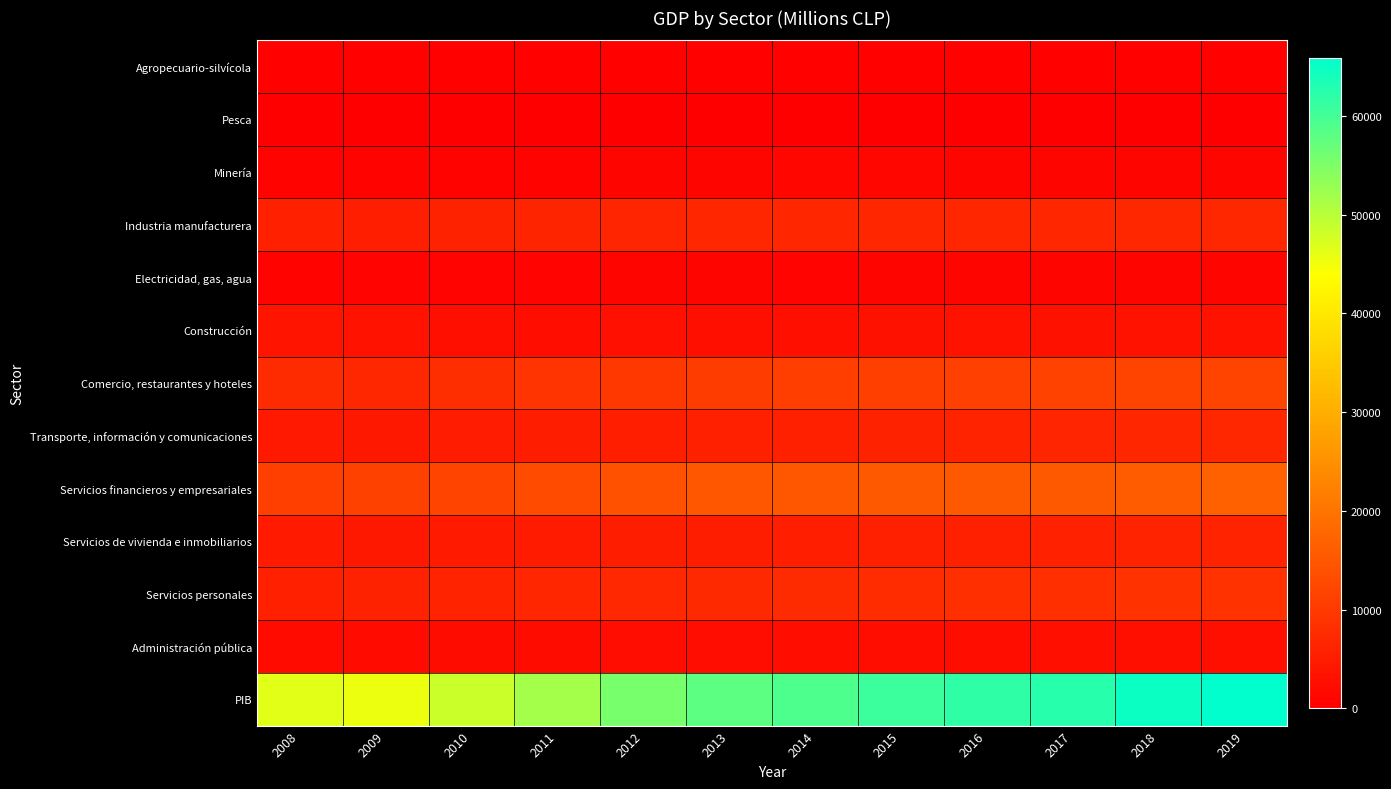

Rank the series at 2013 from lowest to highest value.

Pesca, Agropecuario-silvícola, Electricidad, gas, agua, Minería, Administración pública, Construcción, Servicios de vivienda e inmobiliarios, Transporte, información y comunicaciones, Industria manufacturera, Servicios personales, Comercio, restaurantes y hoteles, Servicios financieros y empresariales, PIB